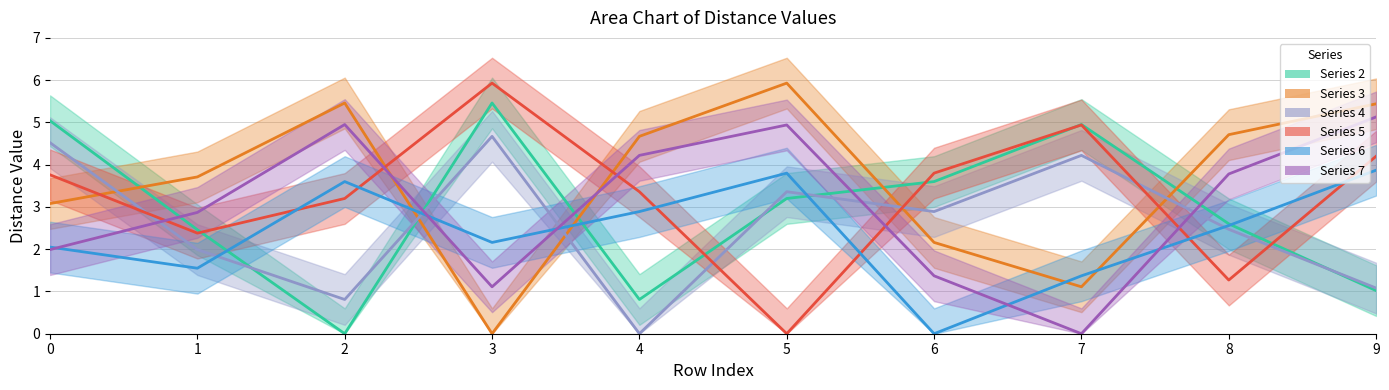

Which series has the largest total across all categories?

3